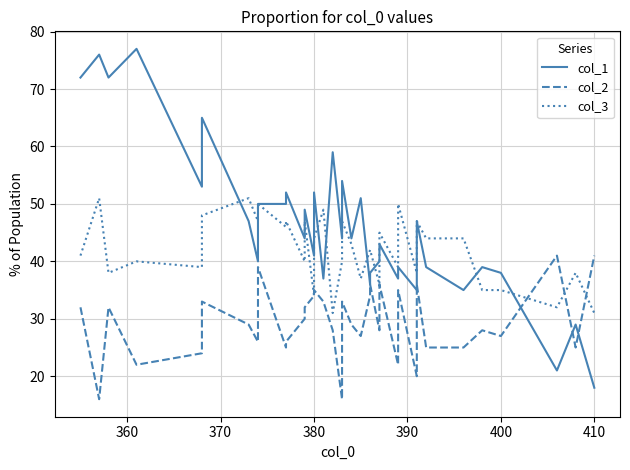

Which series has the largest total across all categories?

col_1